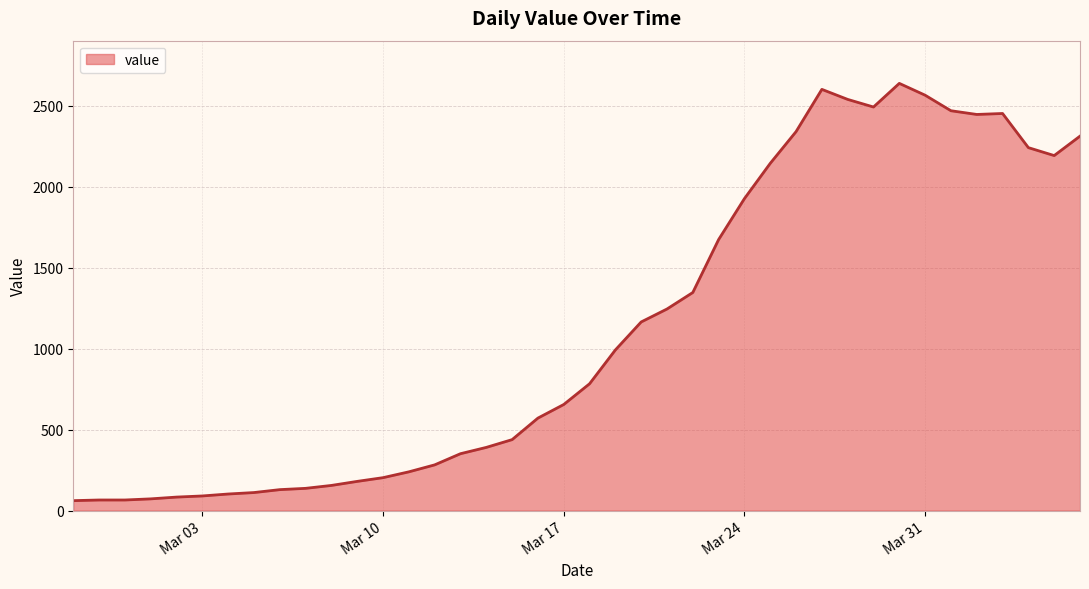

What is the smallest value displayed?

61